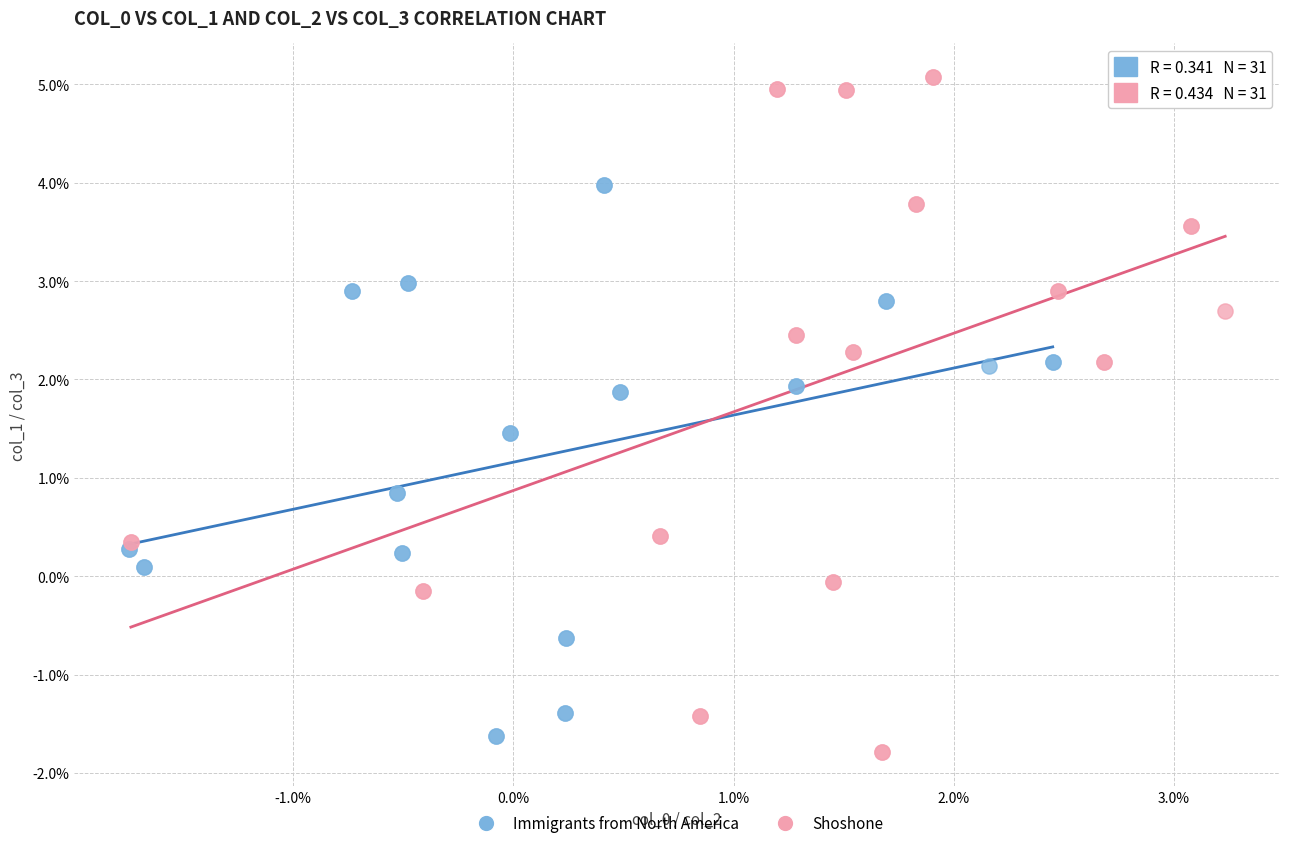

Which series contains the lowest Y value?

Shoshone